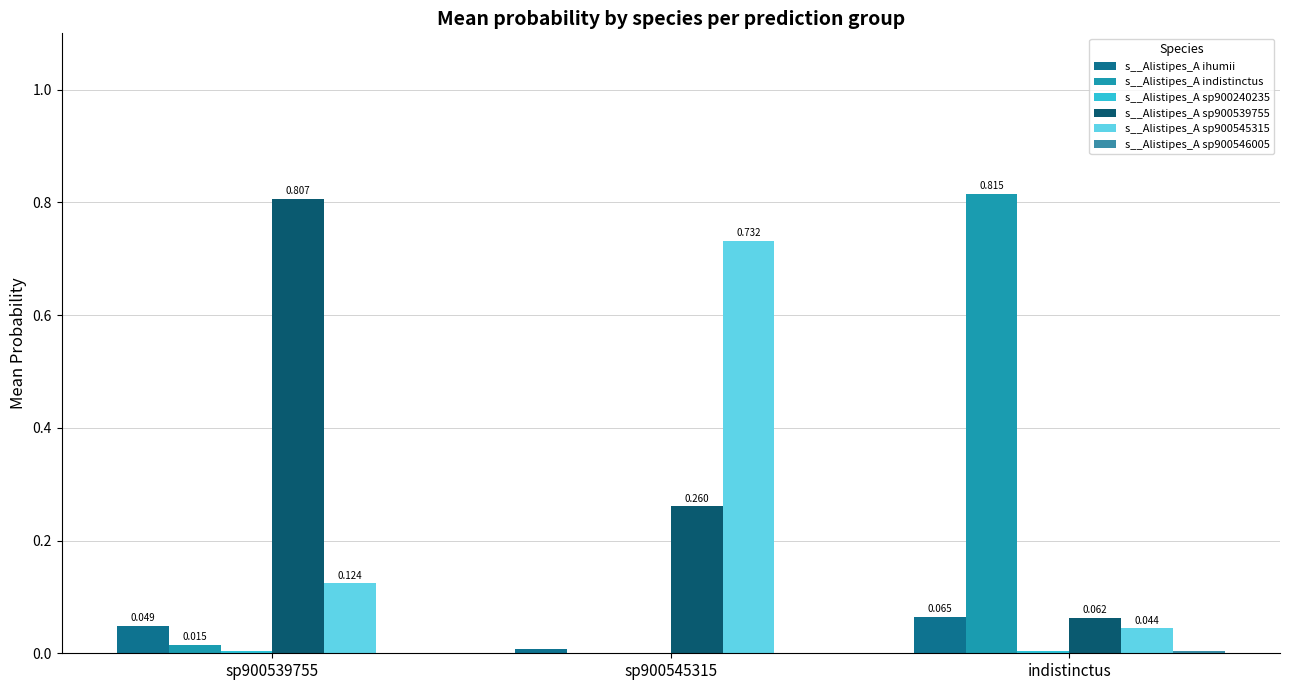

Are the bars grouped side by side (vs. stacked)?

Yes